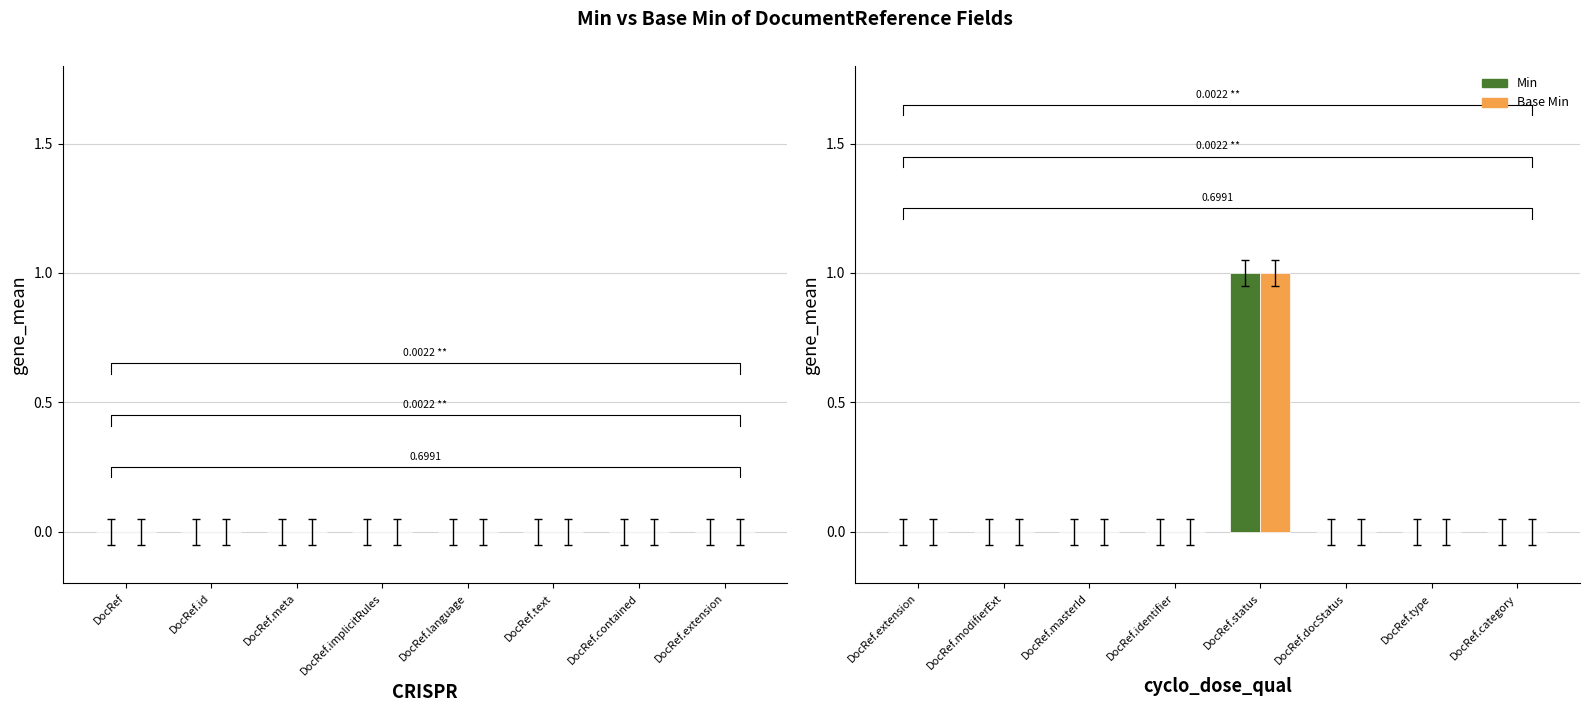

Count the Base Min values in the range 0 to 1.

8